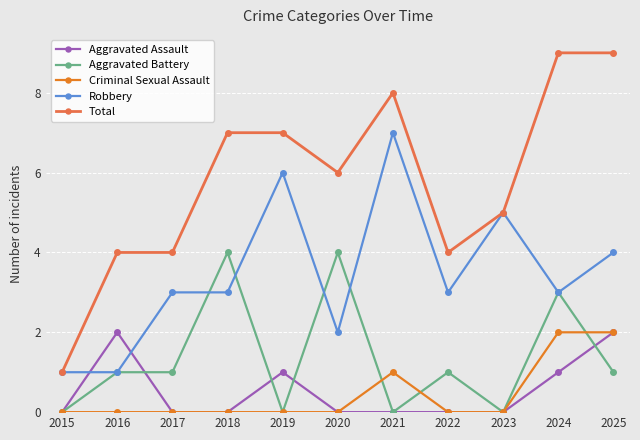

Is the value of Criminal Sexual Assault at 2024 greater than the value of Aggravated Battery at 2019?

Yes